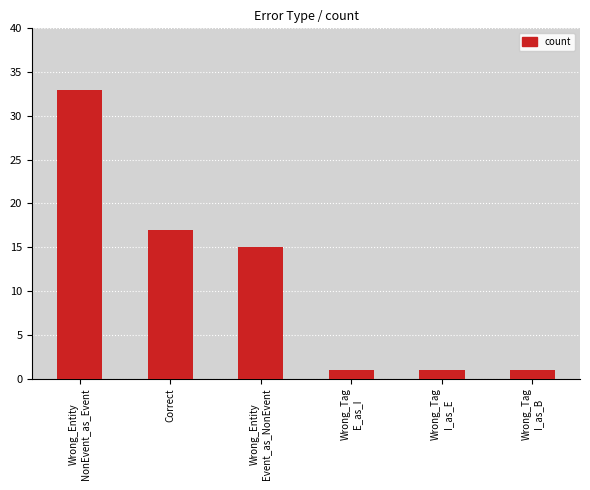

What is the value of the 6th bar from the left?

1